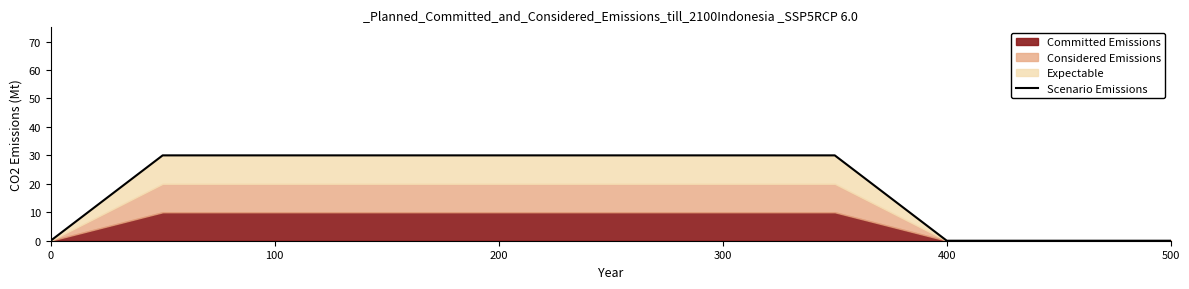

How many lines are shown in the chart?

1